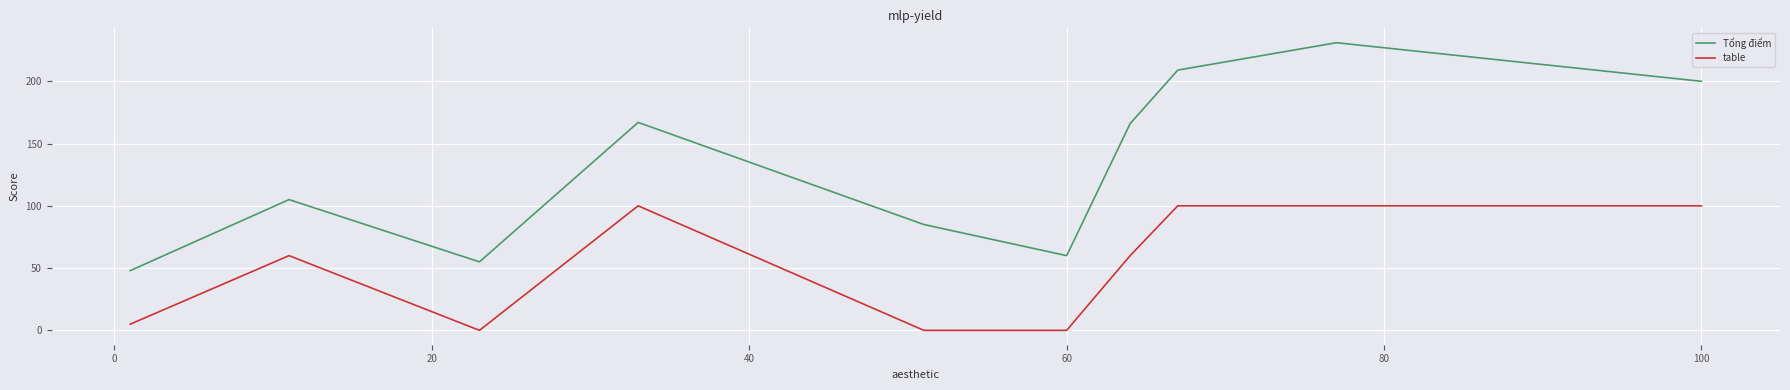

Which series has the largest total across all categories?

Tổng điểm